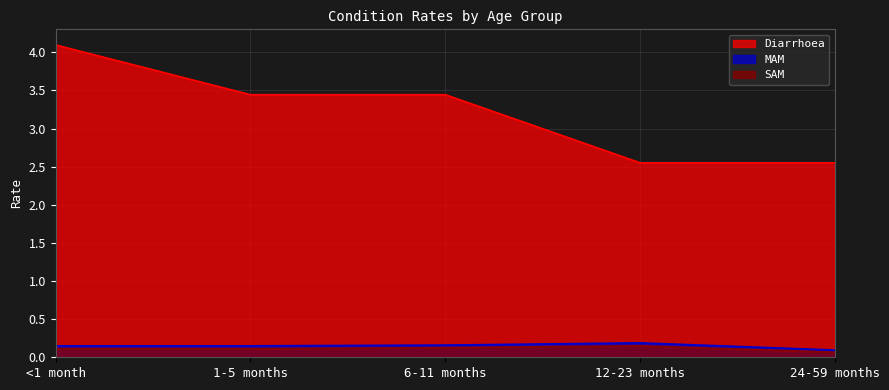

Between 6-11 months and 12-23 months, which series saw the biggest shift?

Diarrhoea